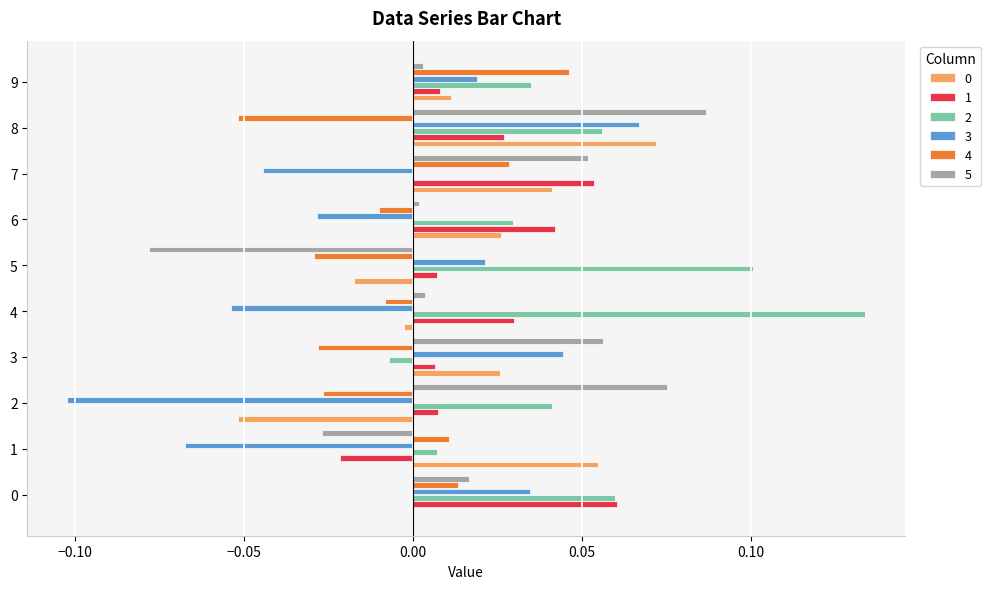

At which category is the sum across all series the highest?

8